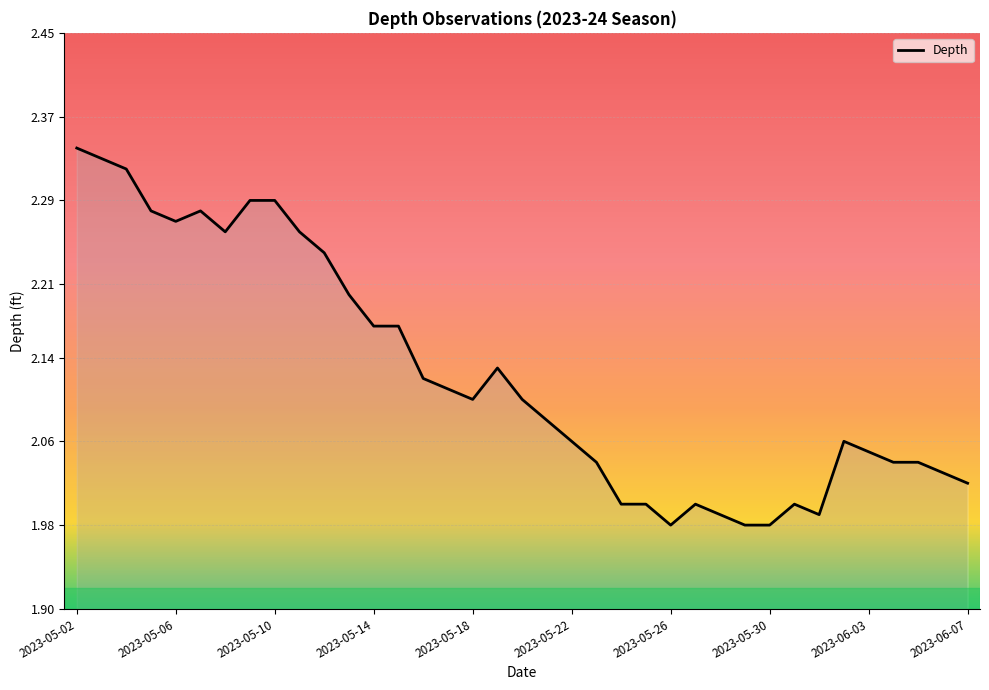

What is the difference between the maximum and minimum values?

0.4